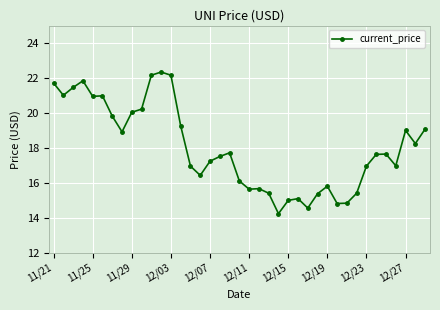

What is the value of the 30th point from the left?

14.8